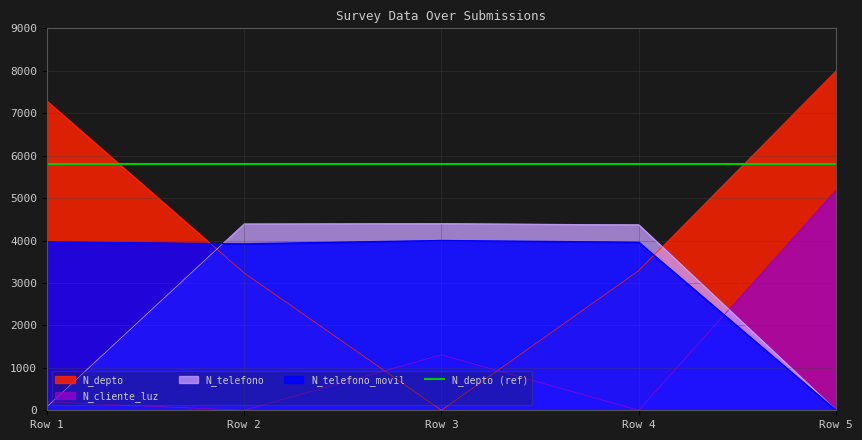

What is the difference between the highest and lowest values at Row 4?

5800.0